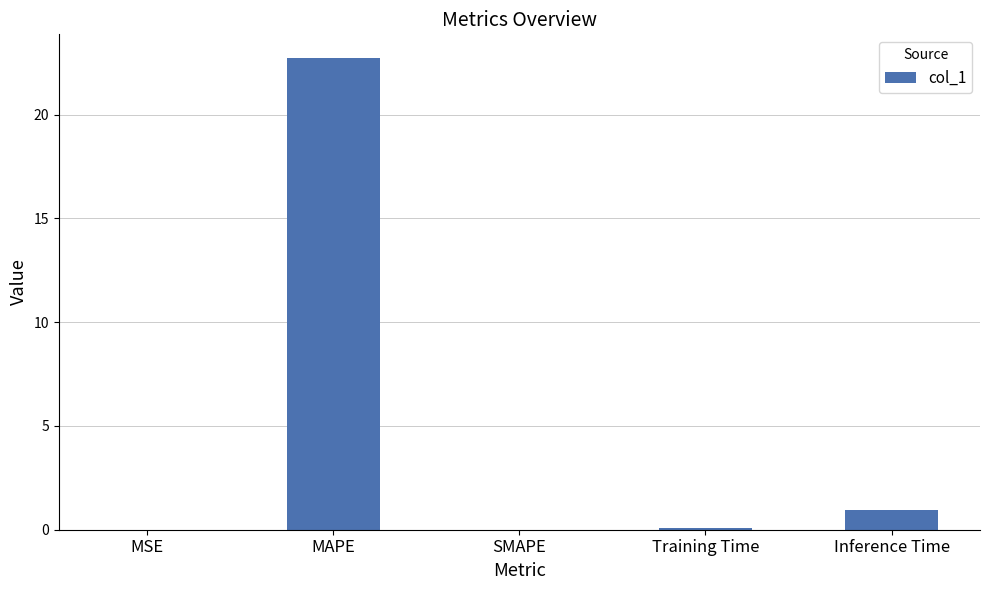

What value does the data have at Inference Time?

0.9